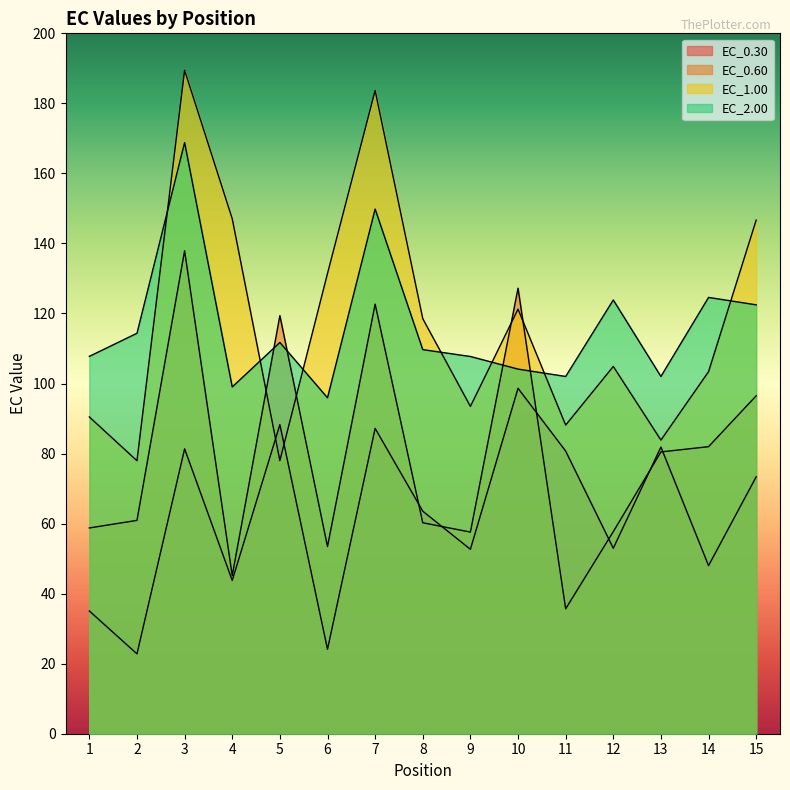

Which category has the lowest value across all series?

2